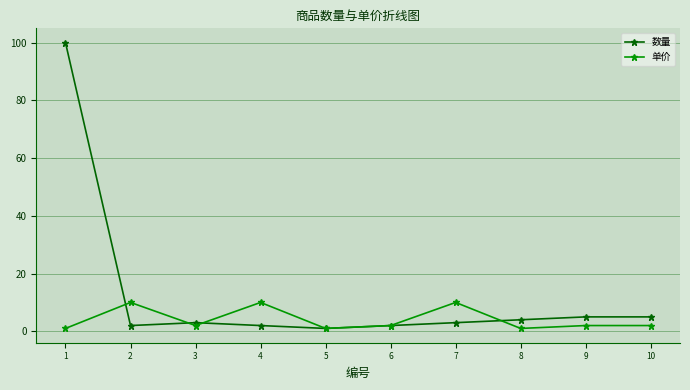

Which series has the widest spread of values?

数量